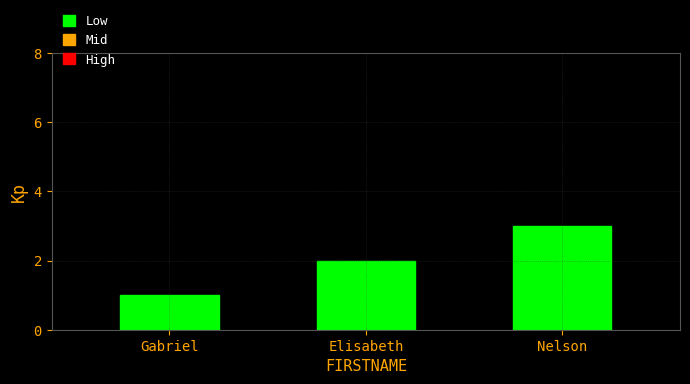

At which label is the value closest to 2?

Elisabeth